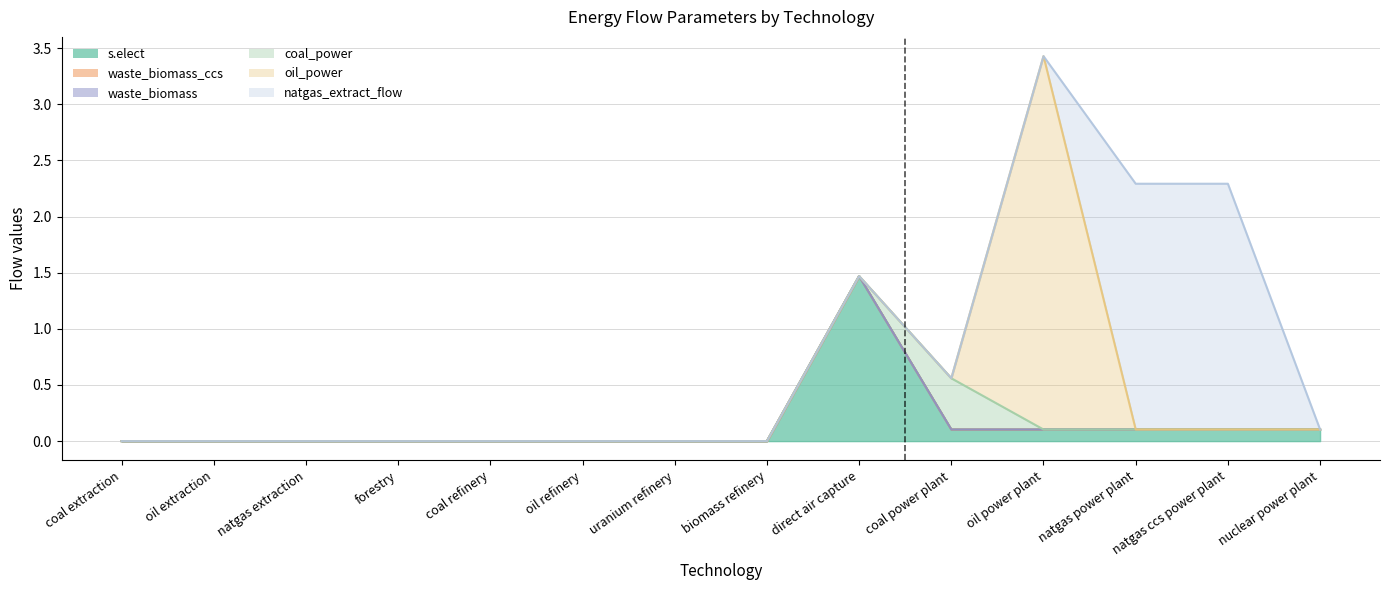

True or false: oil_power and waste_biomass_ccs cross at least once.

False